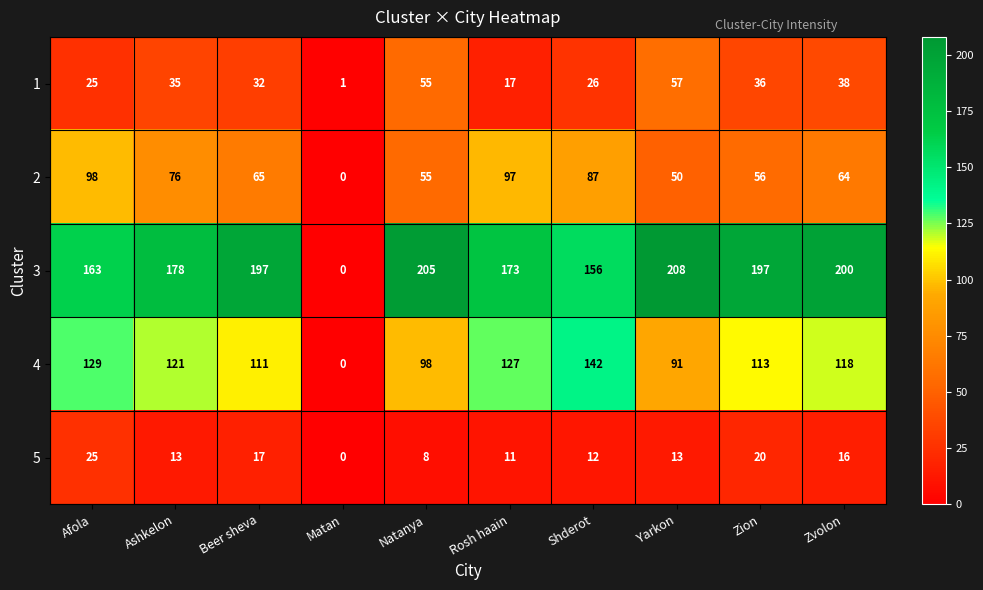

At which label does 4 reach its peak?

Shderot